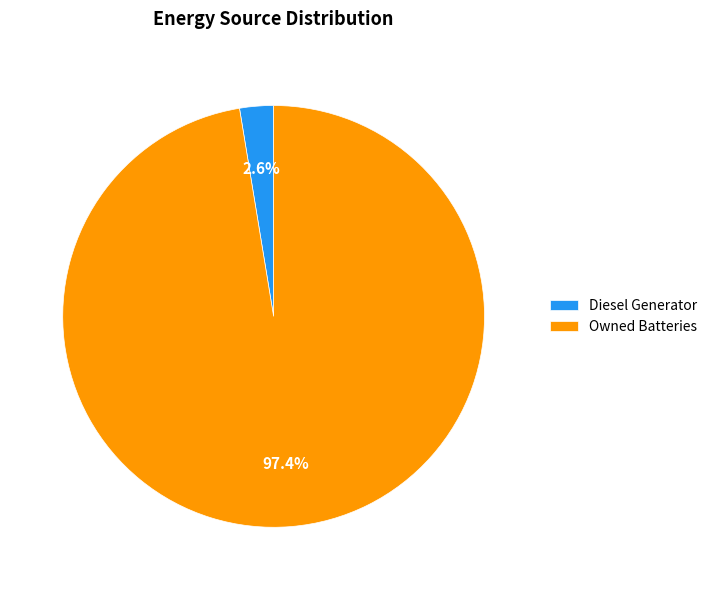

How many slices are in this pie chart?

2